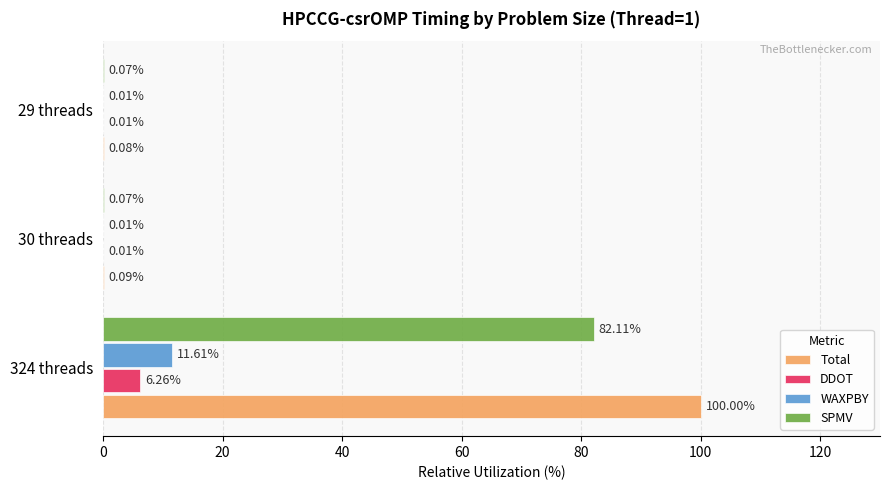

Is the value of Total at 324 threads greater than the value of SPMV at 324 threads?

Yes